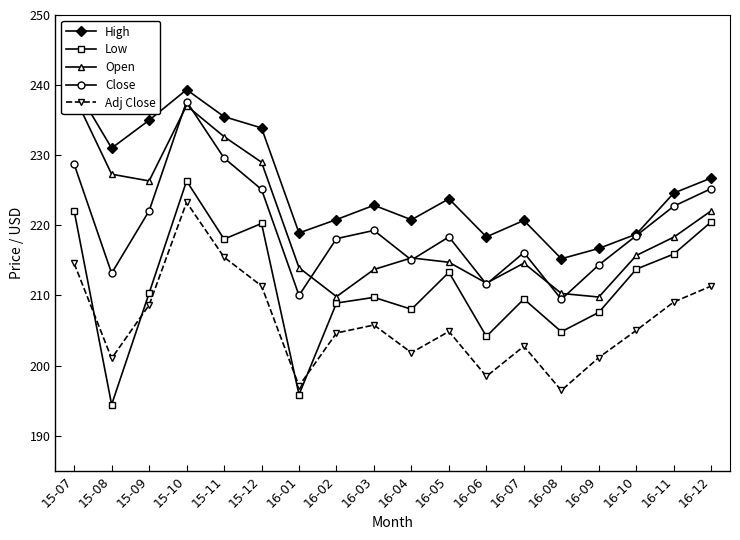

How many lines are shown in the chart?

5